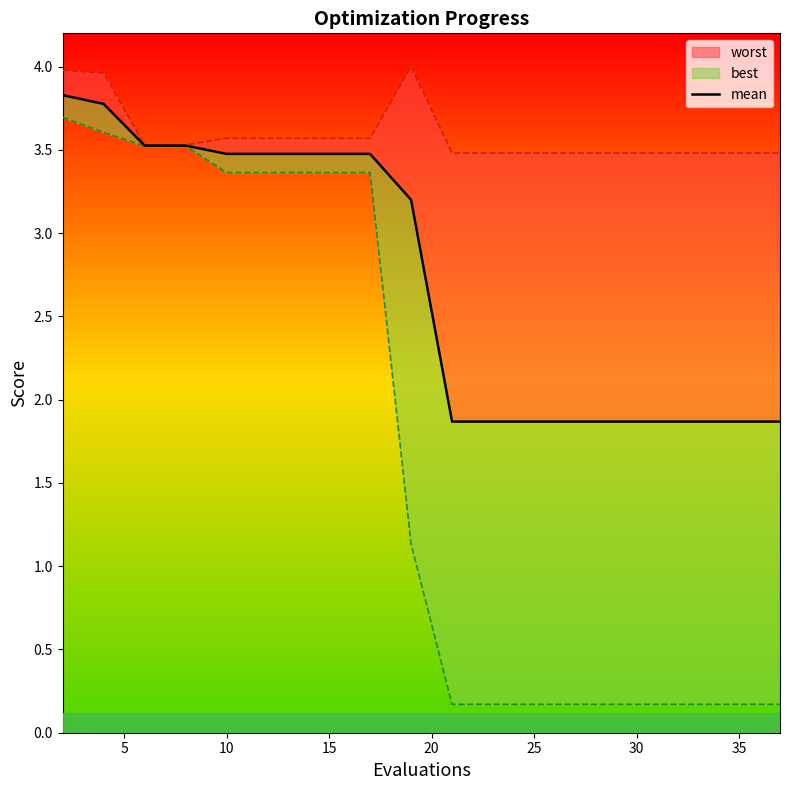

Is this an area chart (filled region under the line)?

No